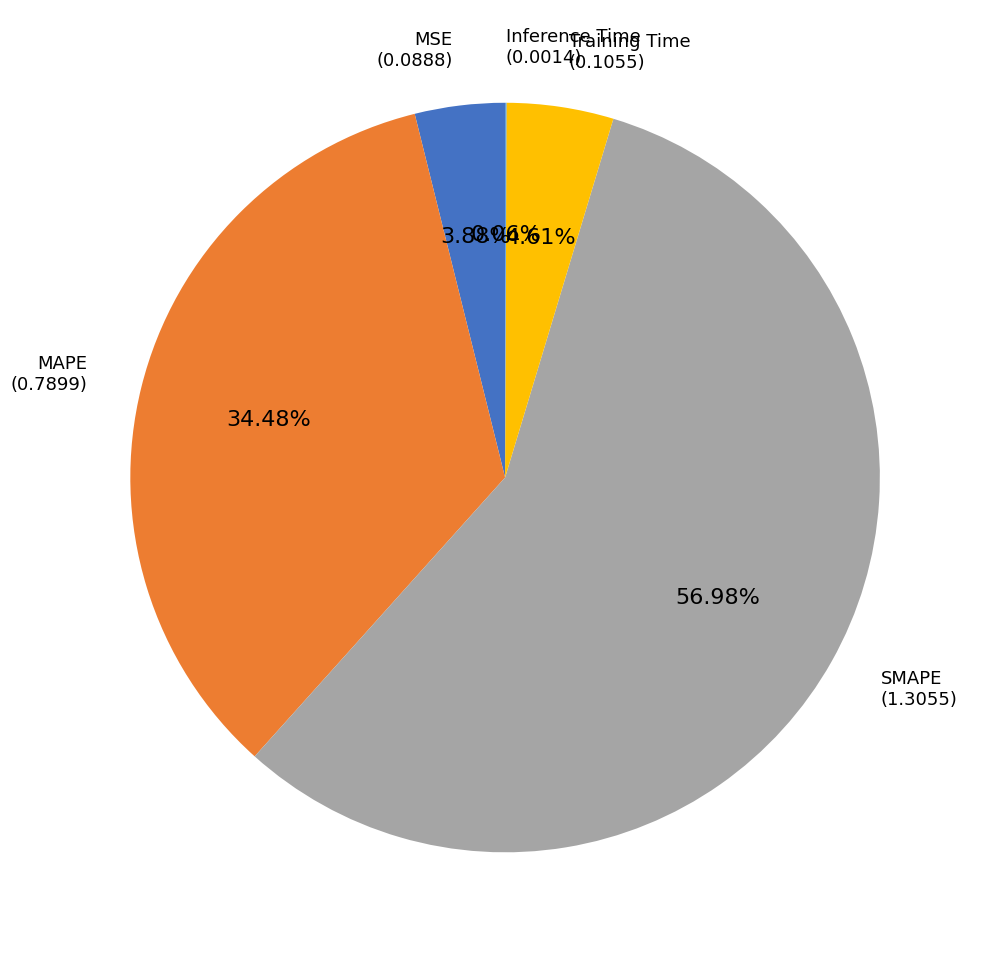

What percentage is NOT represented by Training Time?

95.4%